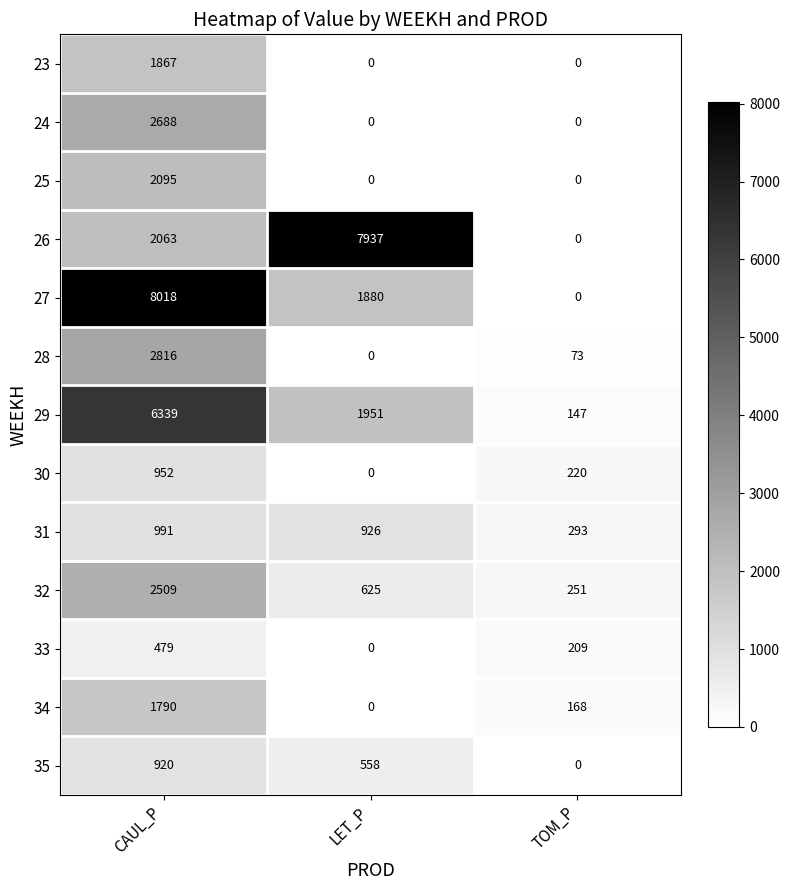

Count the number of data series in this chart.

13